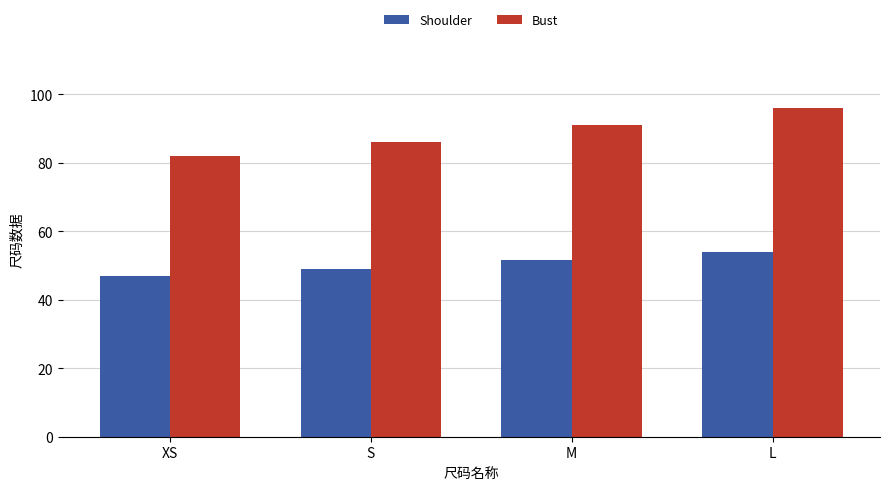

Read the Shoulder value at S.

49.0